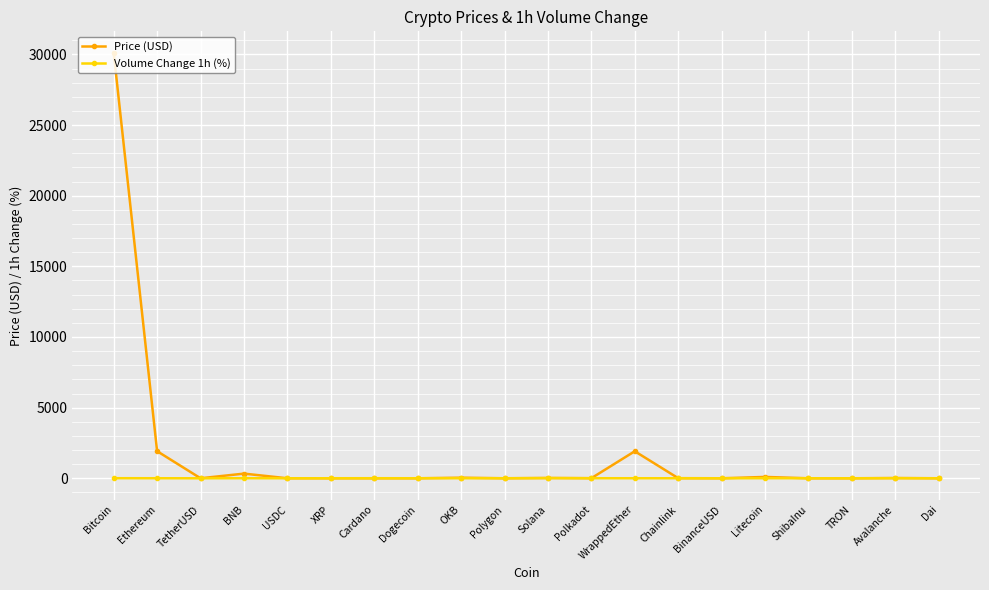

List the series in order of their peak value, lowest first.

Volume Change 1h (%), Price (USD)